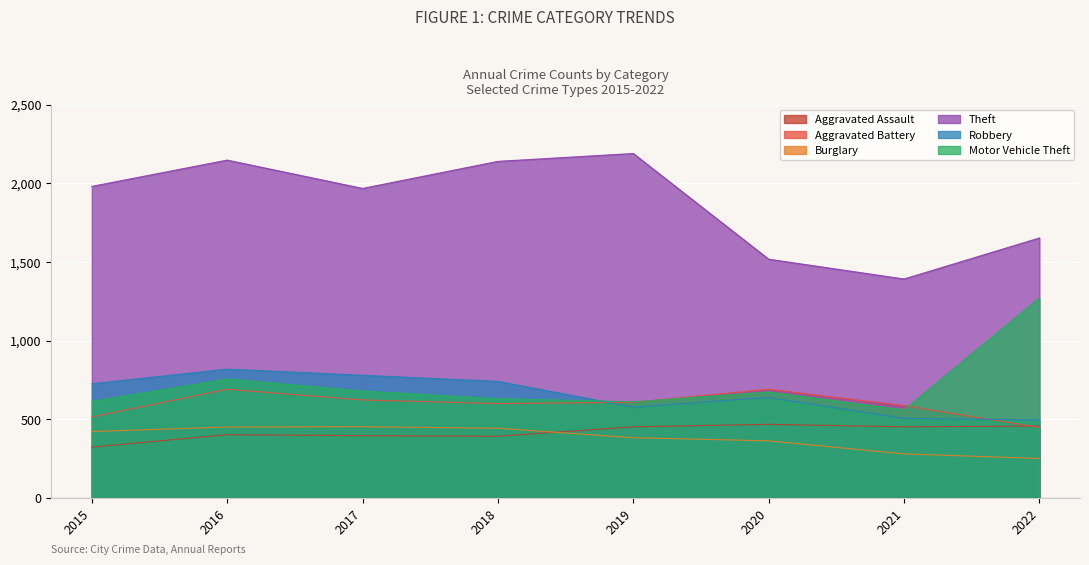

List the series in order of their peak value, lowest first.

Burglary, Aggravated Assault, Aggravated Battery, Robbery, Motor Vehicle Theft, Theft